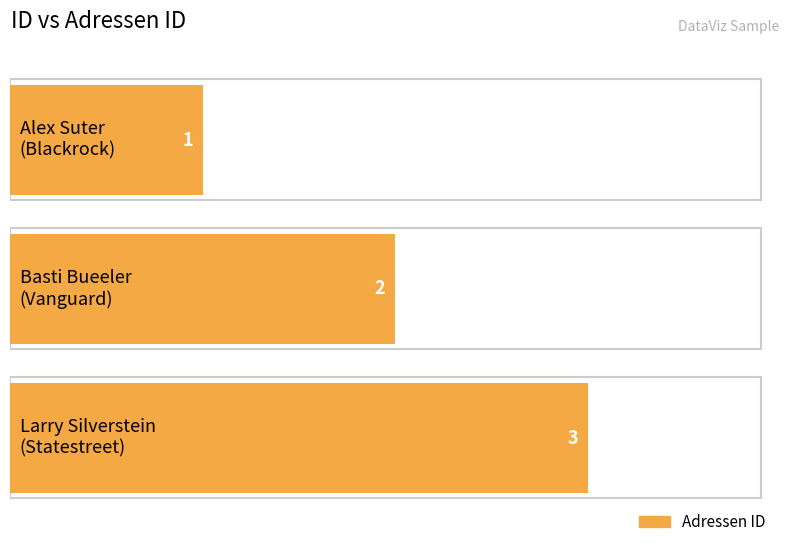

Which has a higher value, 3 or 2?

3